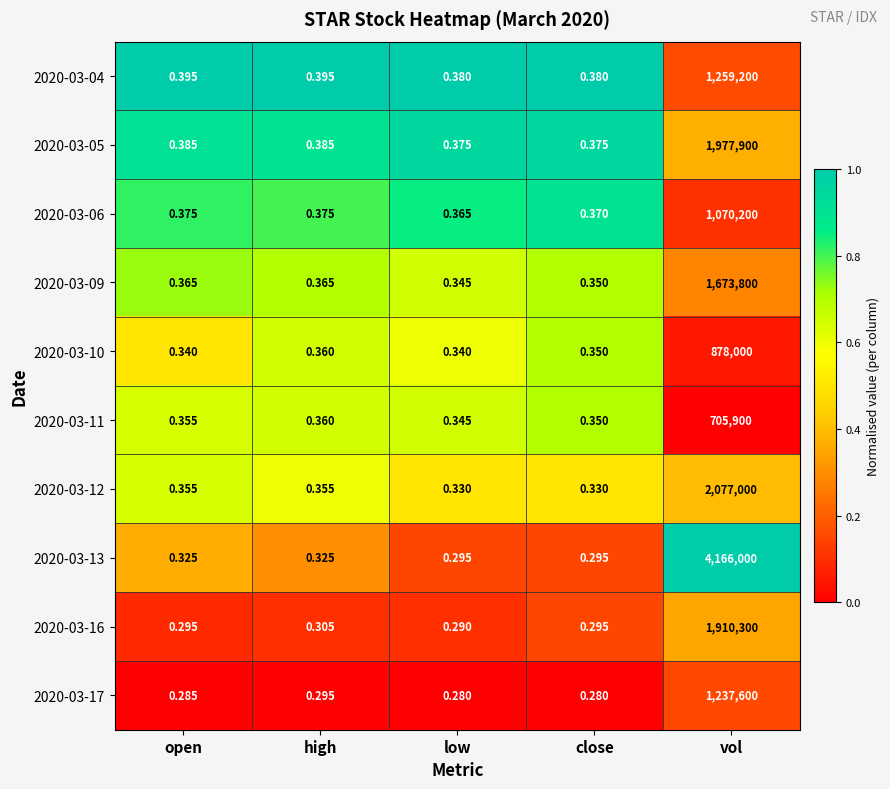

Is the value of 2020-03-04 at close greater than the value of 2020-03-10 at open?

Yes